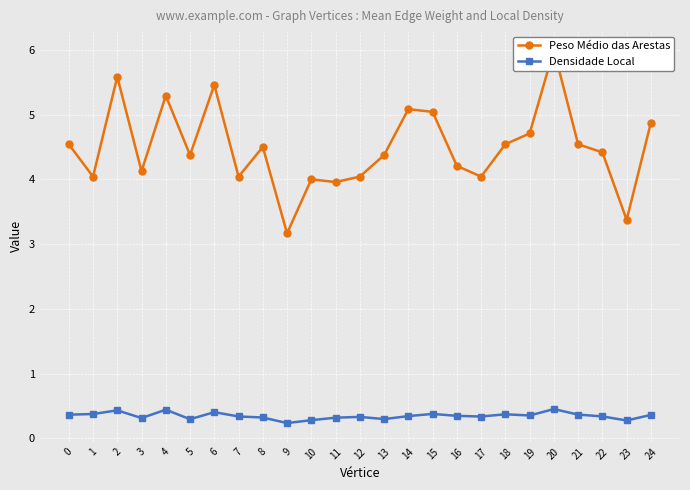

What is the minimum value for Densidade Local?

0.2